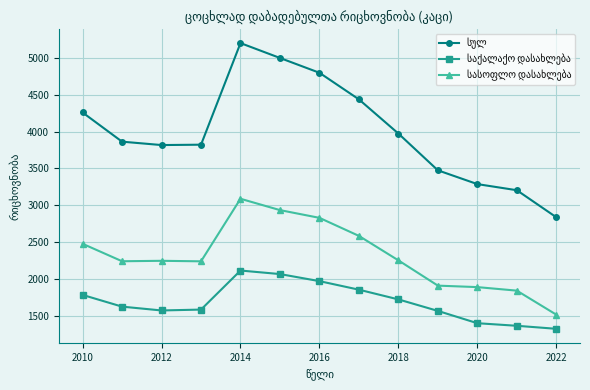

What is the smallest value displayed?

1322